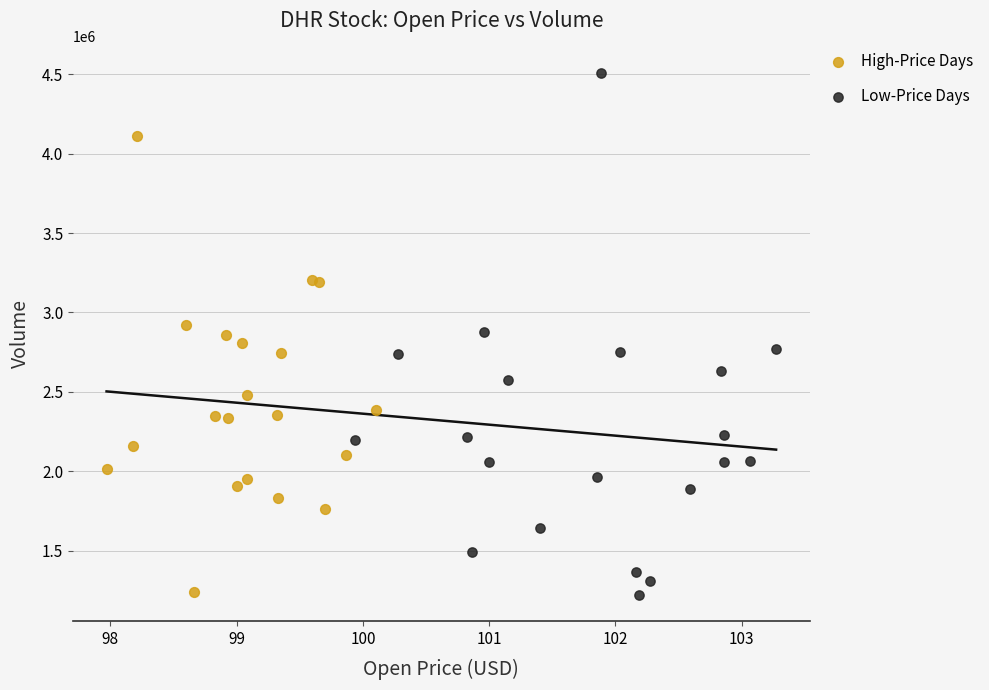

Which series contains the highest Y value?

Low-Price Days